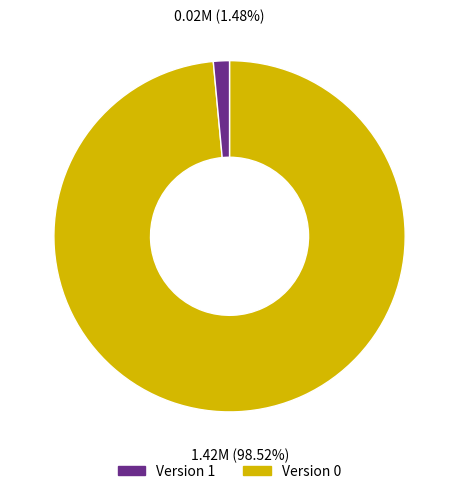

Is there any slice that represents more than half of the pie?

Yes